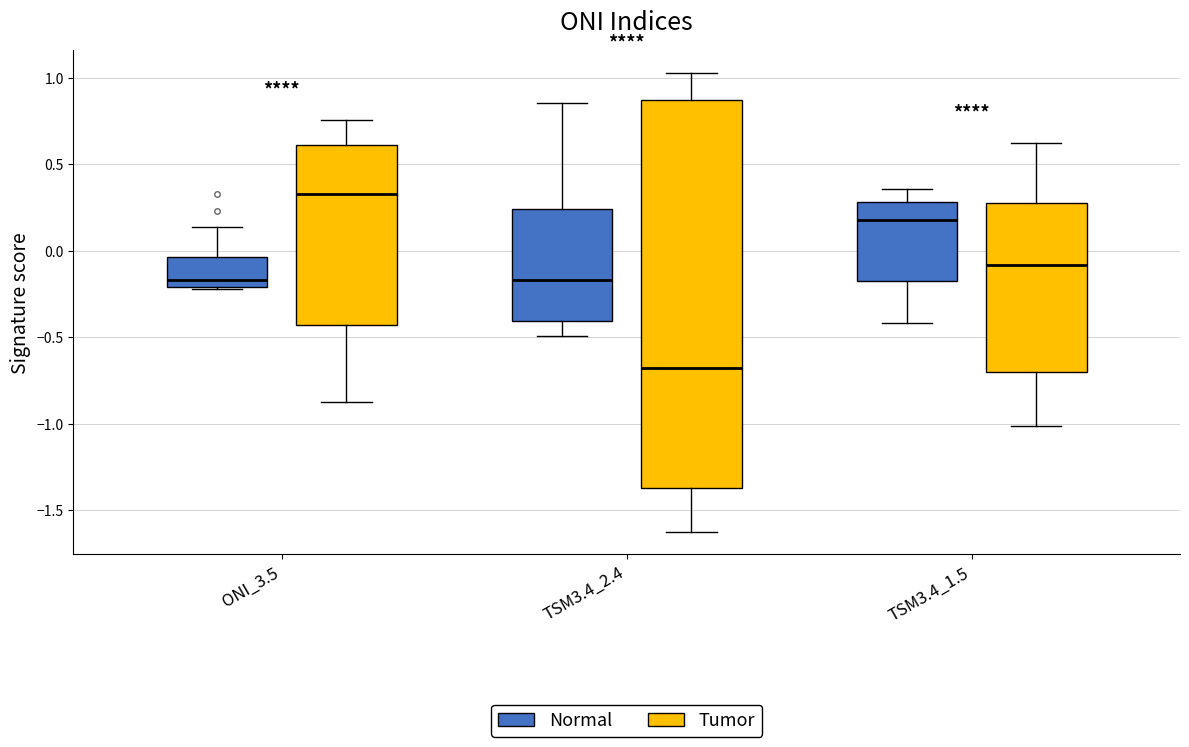

Where does the upper whisker of the box for ONI_3.5 (Tumor) end on the y-axis? The values are not printed on the chart, so give them approximately, as read against the axis.

0.75